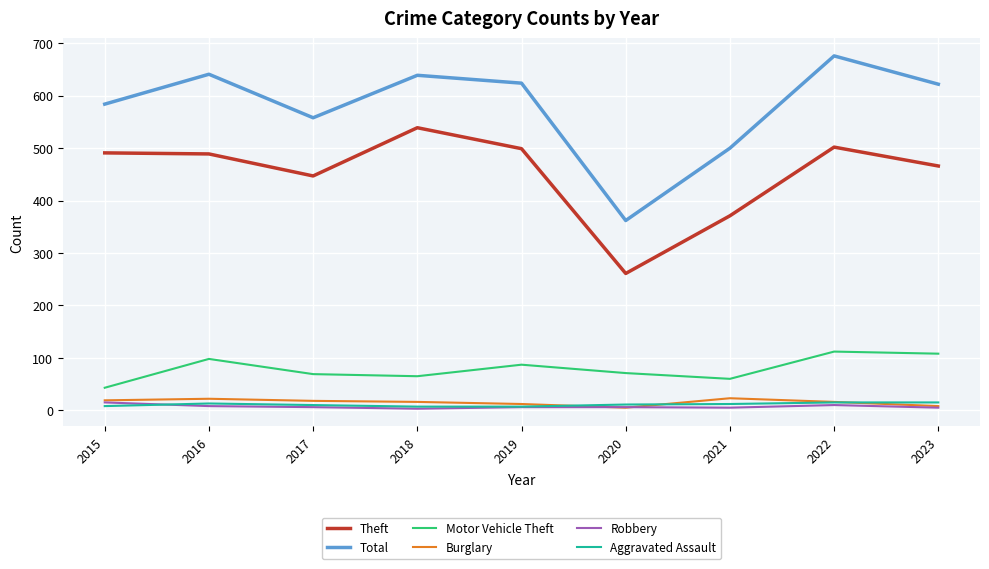

What is the lowest value of the Aggravated Assault series?

7